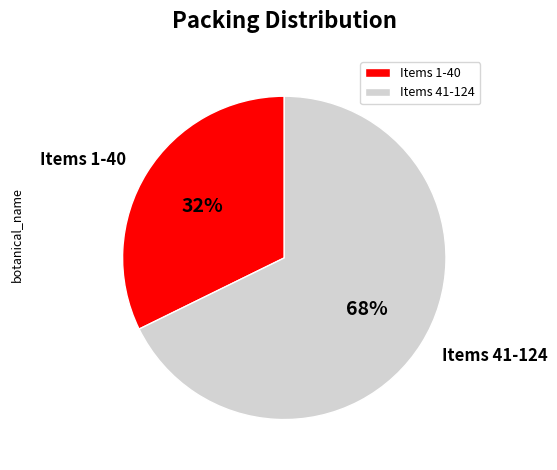

Count the number of slices in the pie.

2